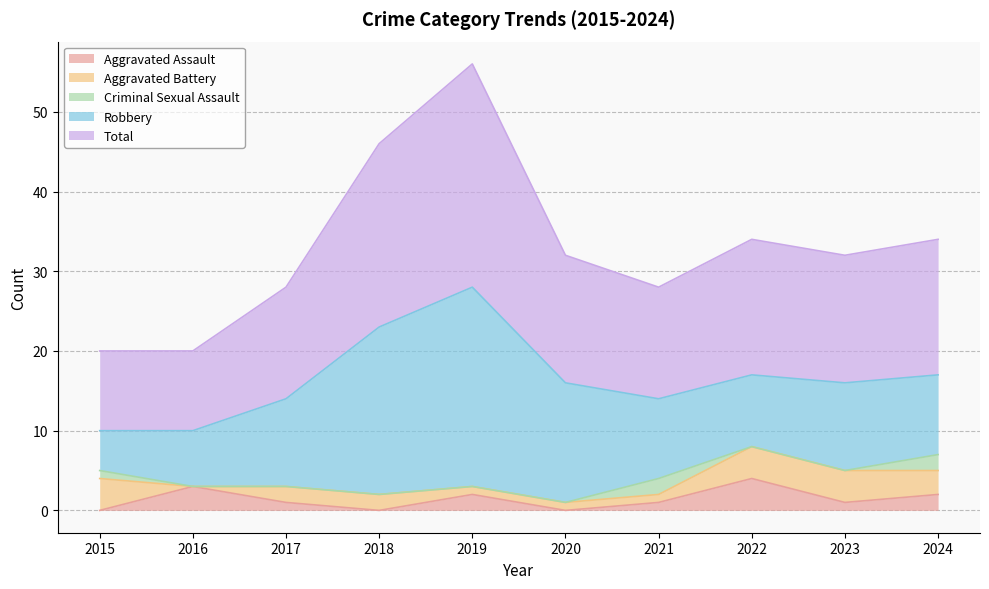

True or false: Robbery and Aggravated Battery intersect in this chart.

False